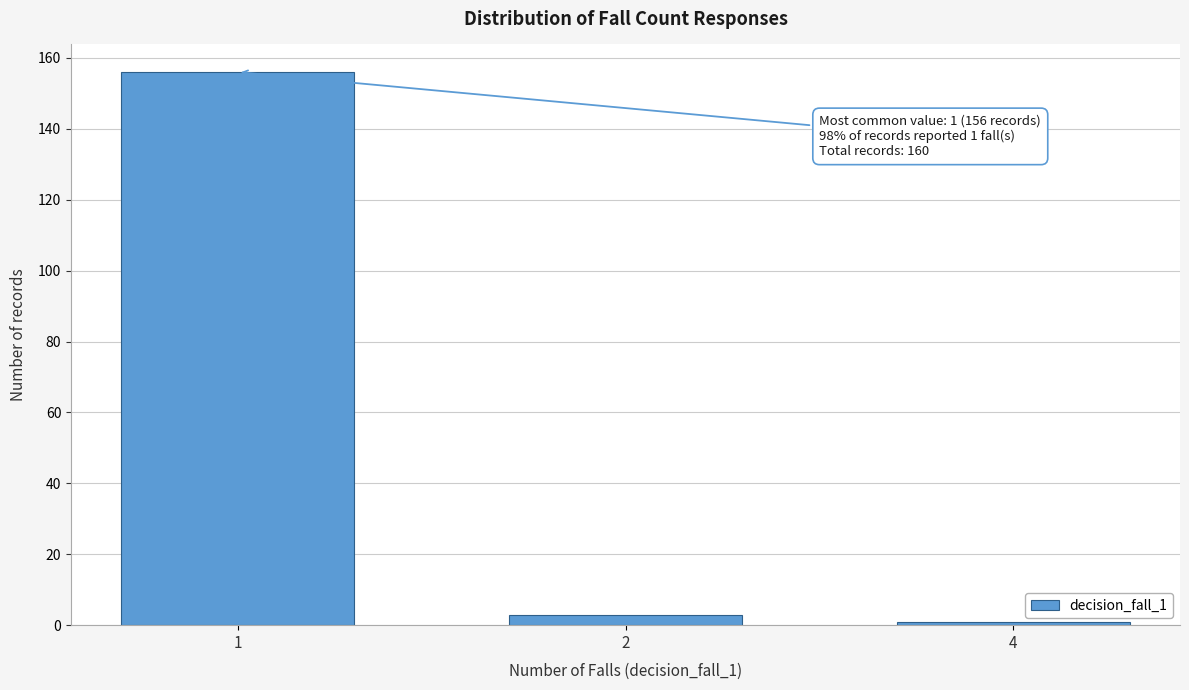

Reading left to right, extract all data points from this chart.

156	3	1